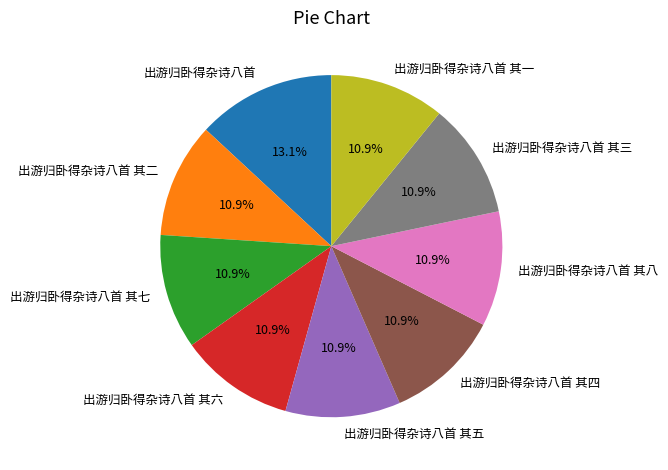

What percentage is NOT represented by 出游归卧得杂诗八首 其二?

89.1%